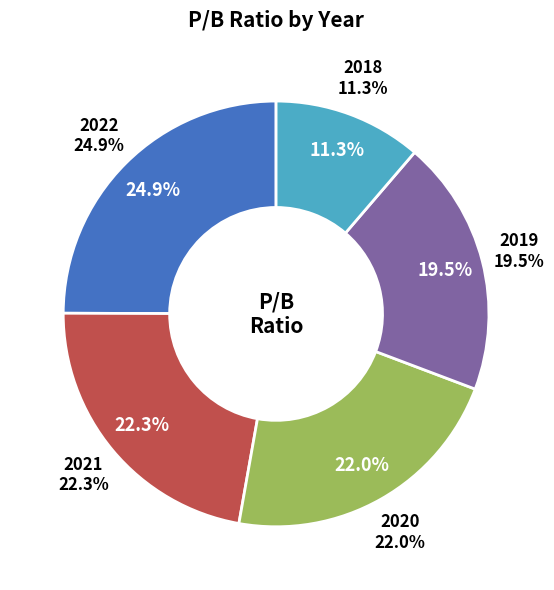

To the nearest percent, what portion does 2021 represent?

22%